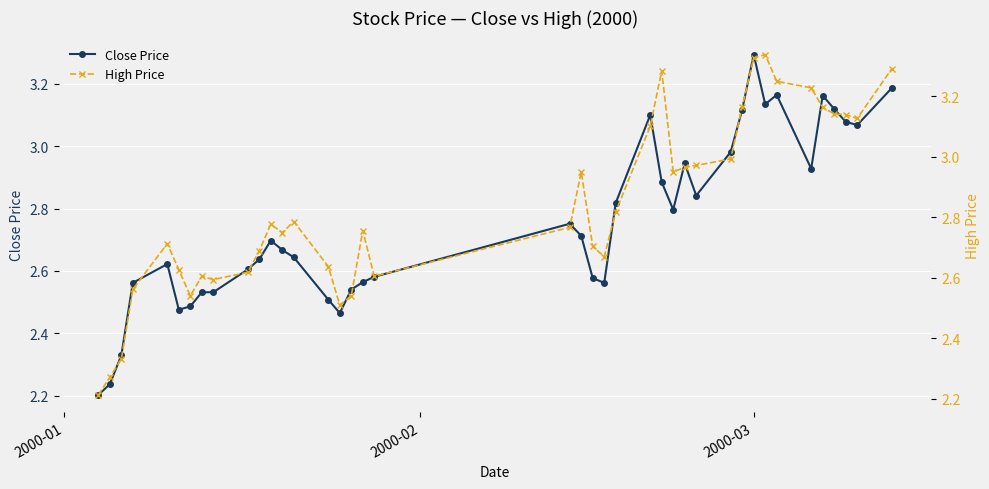

True or false: Close Price has more than 1 points higher than both neighbors.

True